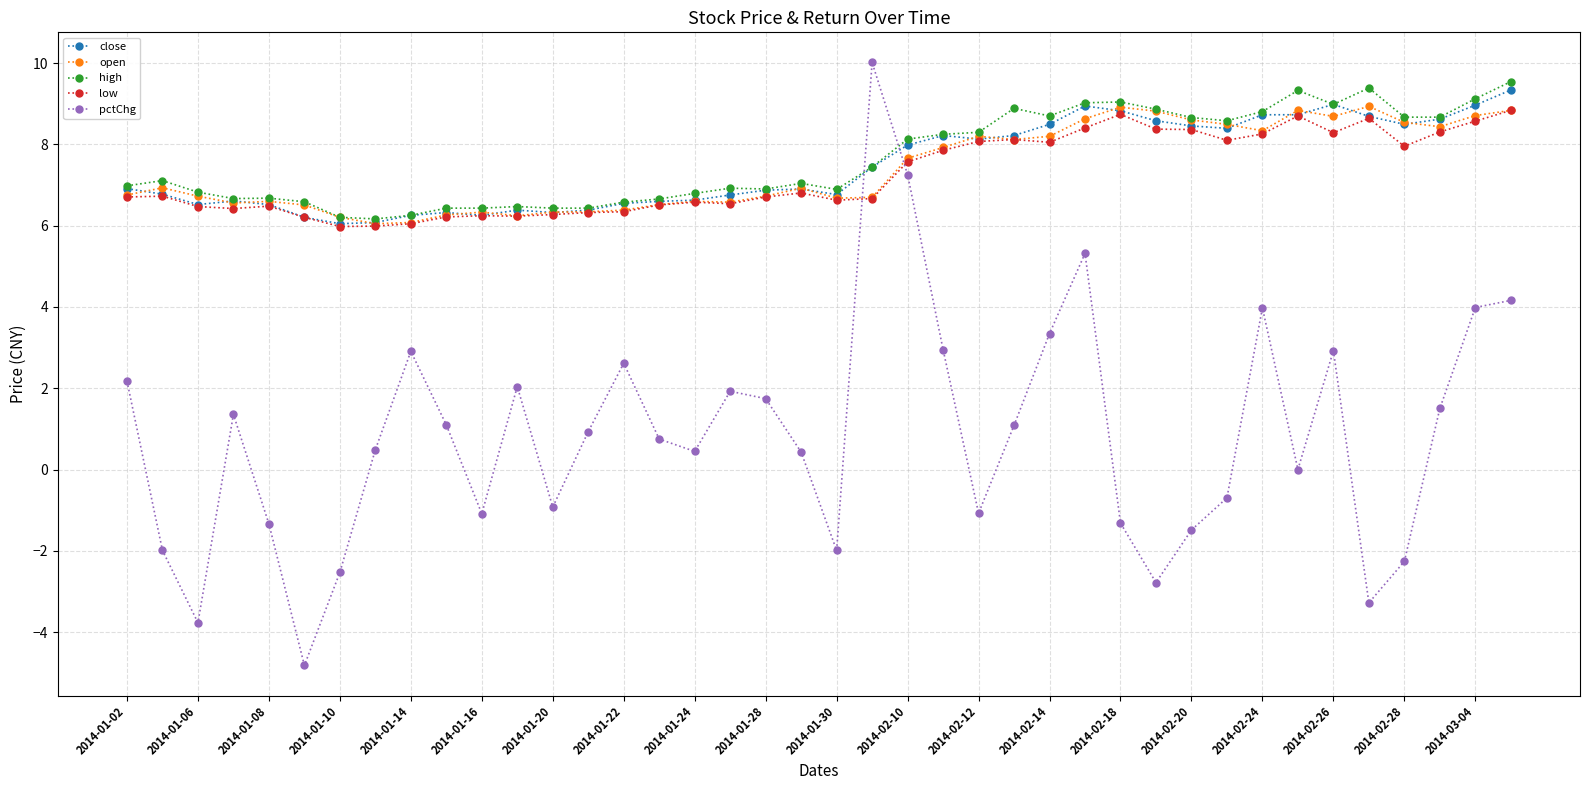

What is the value of the close point at the 39th from the left?

9.0